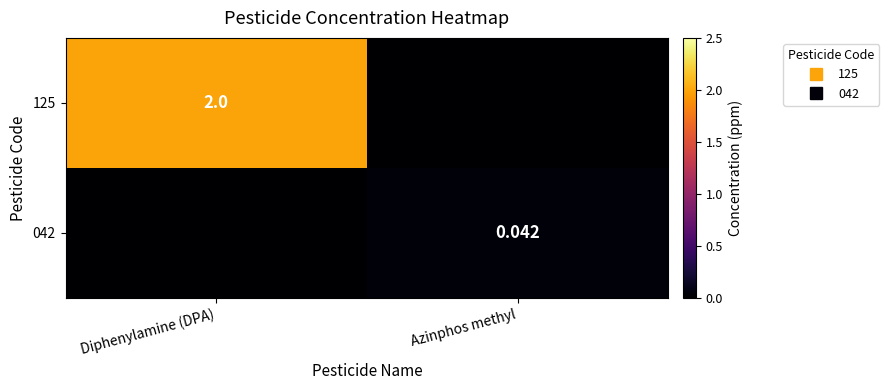

Rank the series at Diphenylamine (DPA) from highest to lowest value.

125, 042